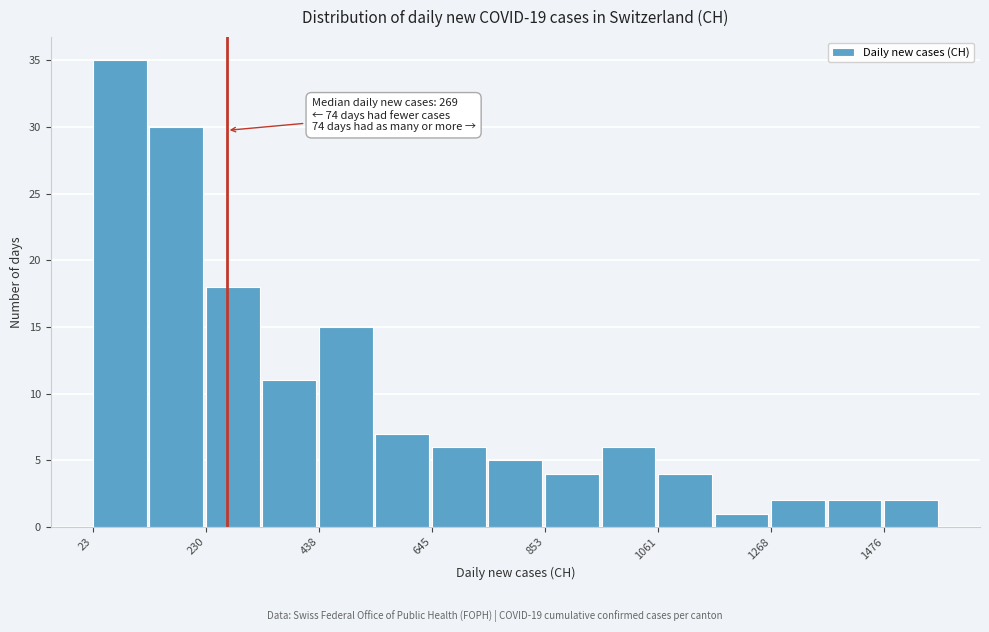

Around what value on the x-axis is the tallest bar? Give the approximate position of its centre, as read against the axis.

50